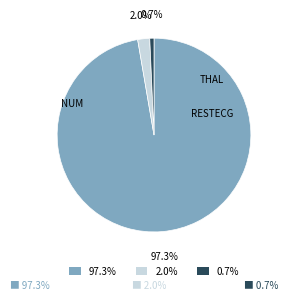

Which category has the smallest portion of the pie?

0.7%